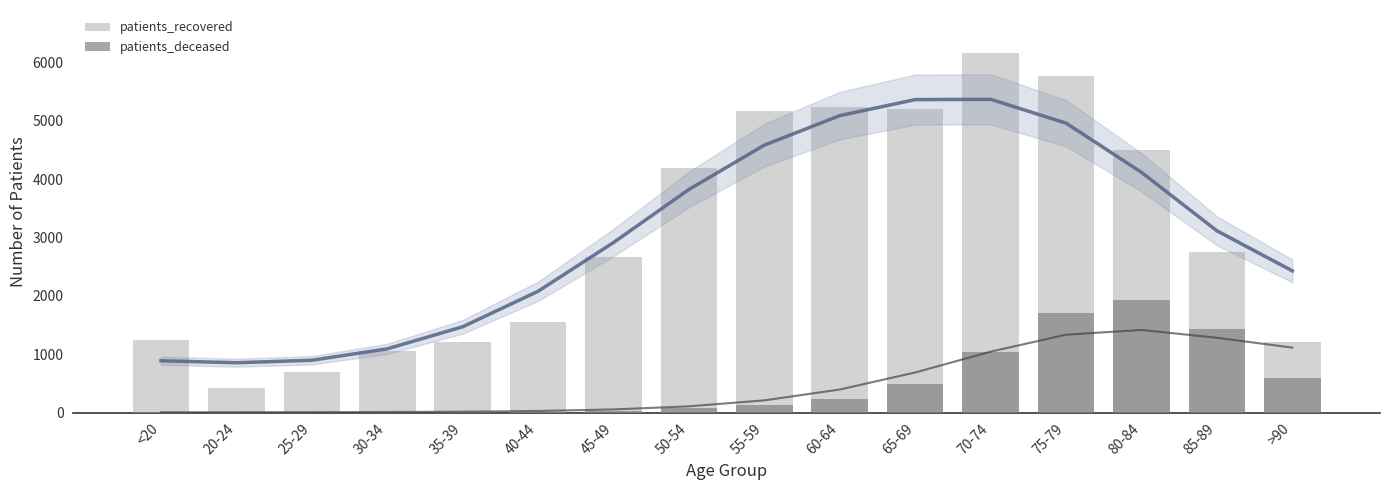

What is the label of the 15th bar from the left?

85-89